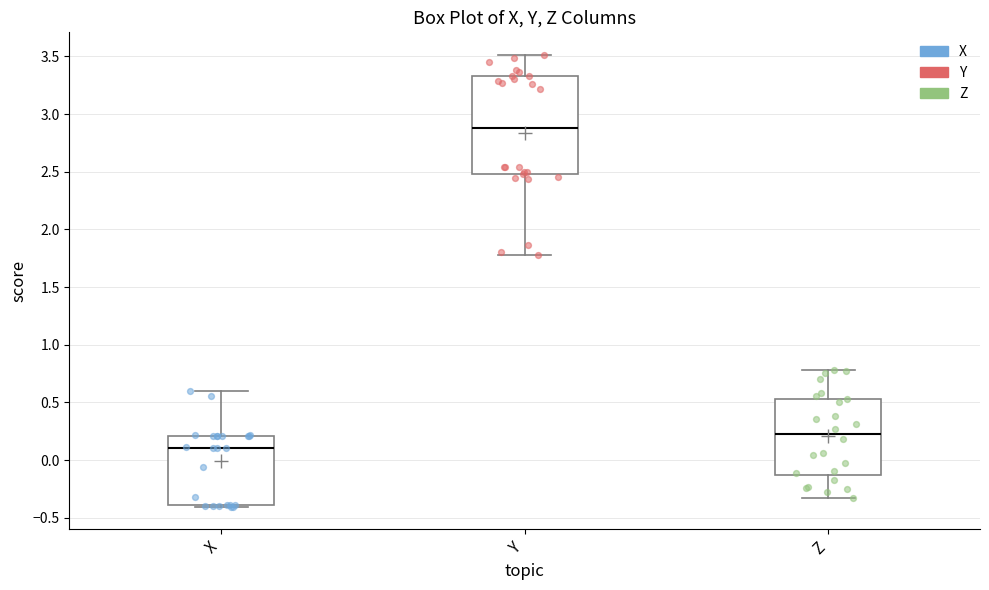

Reading left to right, transcribe this box plot: for each box, give where its median line is, the range the box spans, and where its two whiskers end, as read against the y-axis. The values are not printed on the chart, so give them approximately, as read against the axis.

X: median 0.10, box -0.40 to 0.20, whiskers -0.40 to 0.60
Y: median 2.90, box 2.50 to 3.35, whiskers 1.80 to 3.50
Z: median 0.25, box -0.15 to 0.55, whiskers -0.35 to 0.80